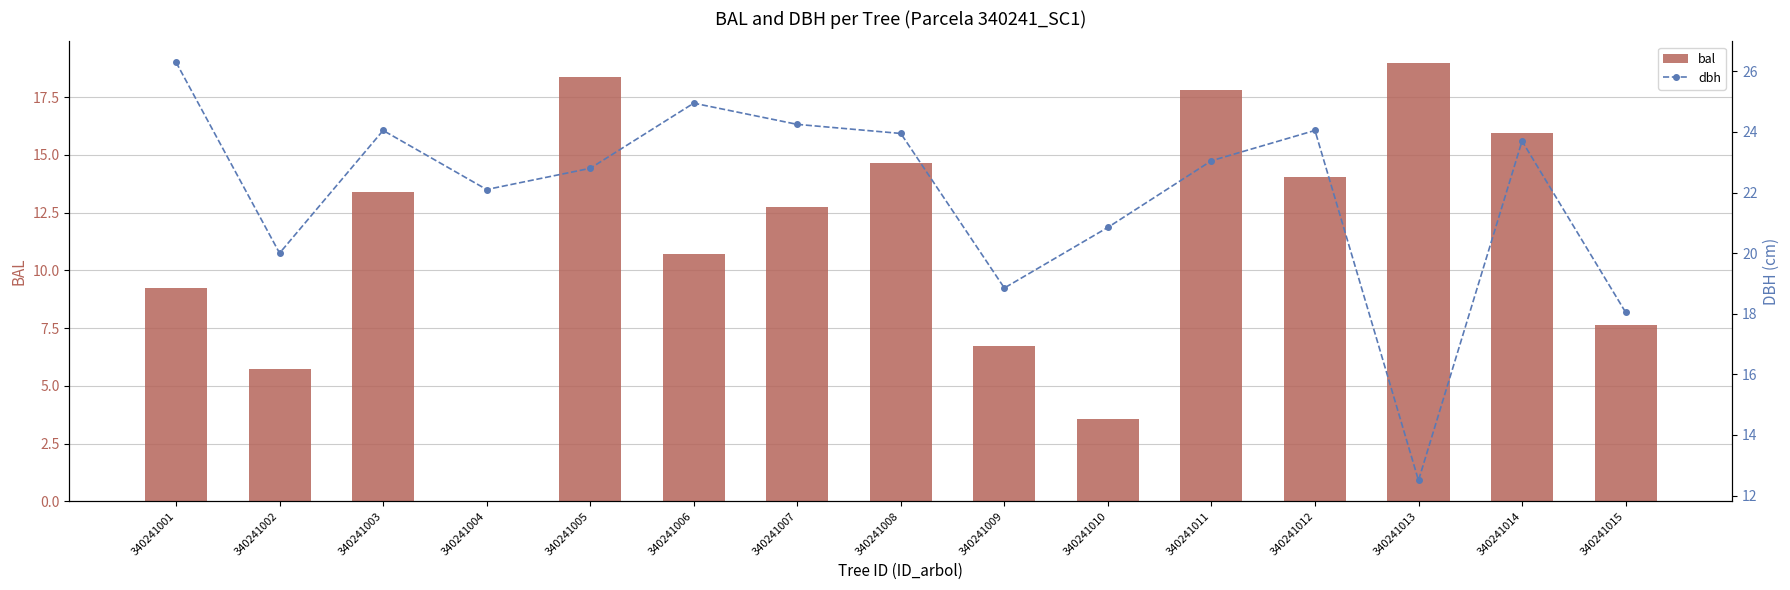

Reading left to right, list all the values displayed in this chart.

bal: 9.2	5.7	13.4	0.0	18.4	10.7	12.7	14.7	6.7	3.6	17.8	14.0	19.0	15.9	7.6
dbh: 26.3	20.0	24.1	22.1	22.8	24.9	24.2	23.9	18.9	20.9	23.1	24.1	12.5	23.7	18.1